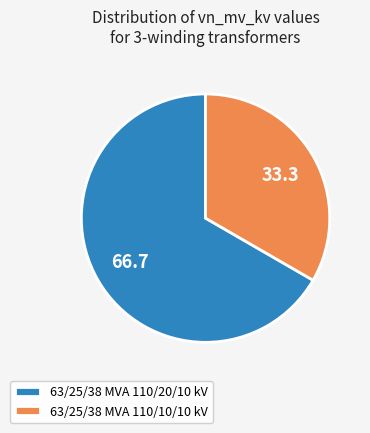

The 63/25/38 MVA 110/20/10 kV slice represents 78% of the pie. True or false?

False